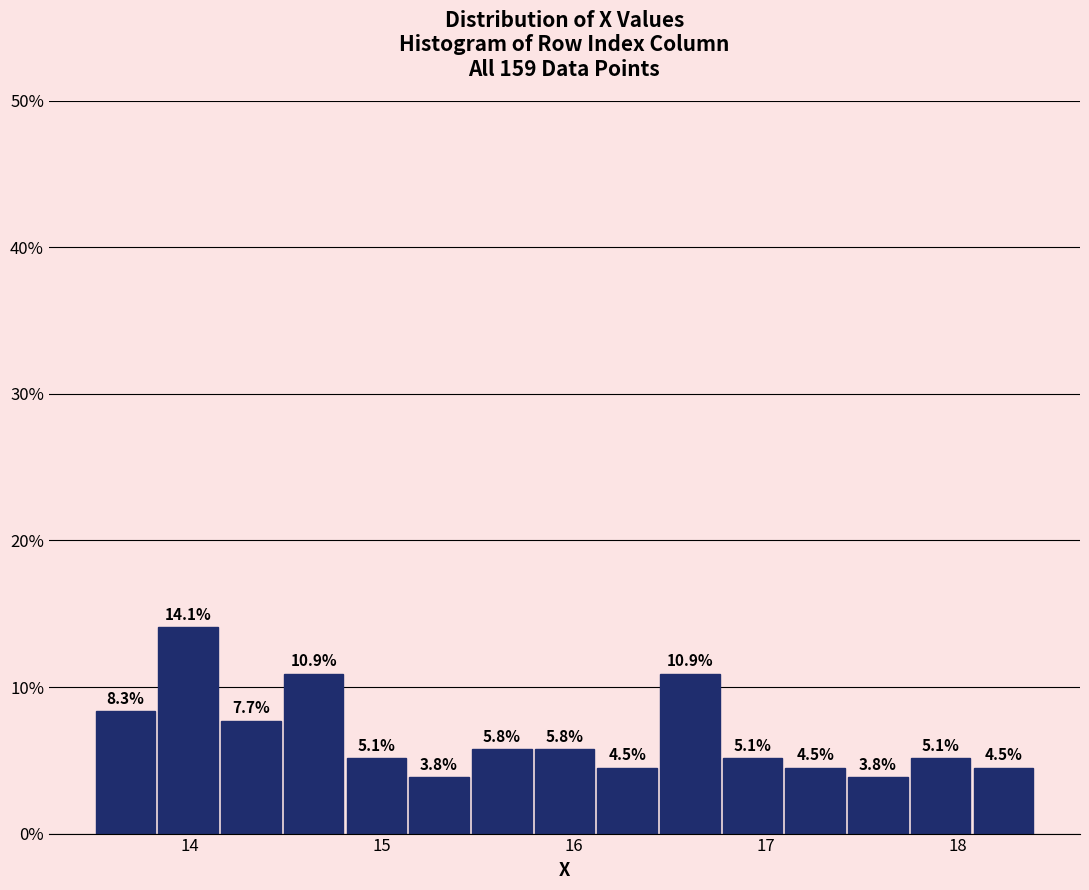

Read against the x-axis, roughly where is the centre of the tallest bar?

14.0